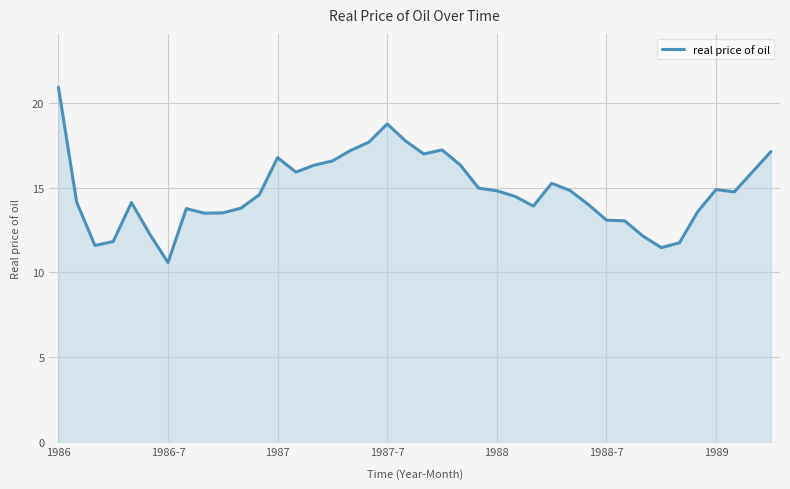

What is the greatest value displayed?

20.9